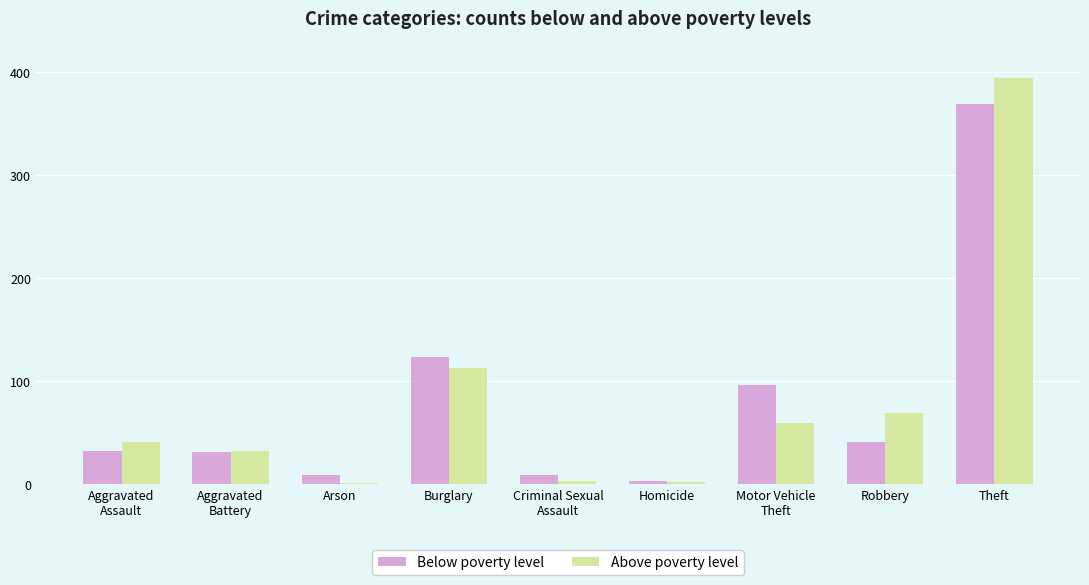

What is the spread (max minus min) of values at Motor Vehicle
Theft?

37